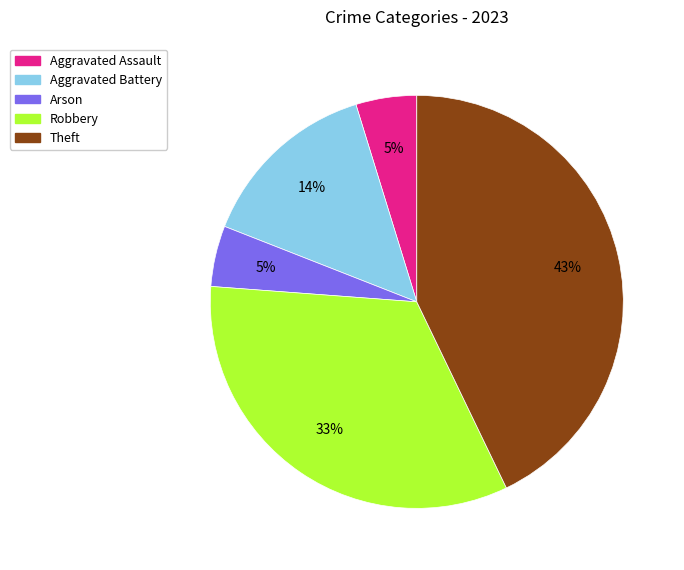

Count the number of slices in the pie.

5